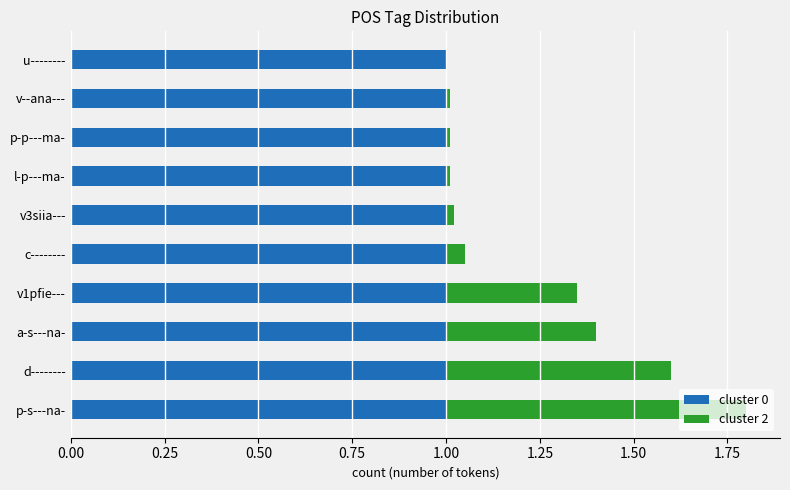

At which category is the sum across all series the highest?

p-s---na-